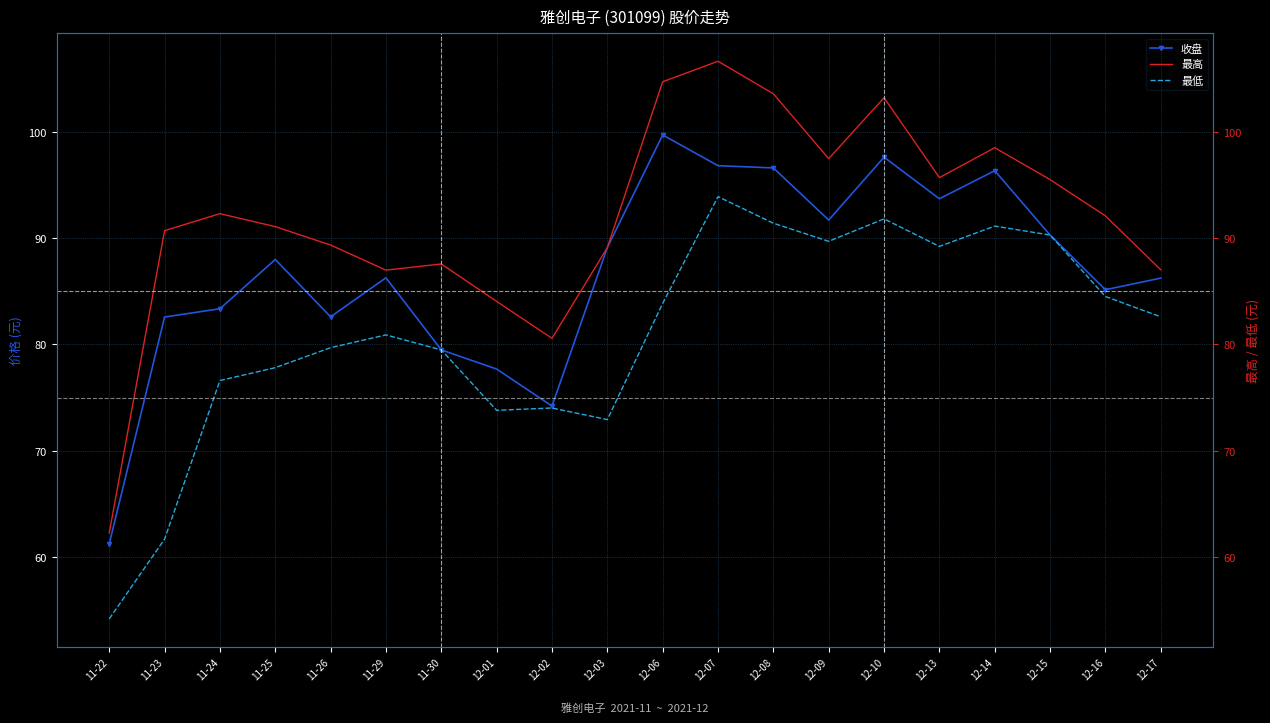

What is the difference between the maximum and minimum values in the 收盘 series?

38.5